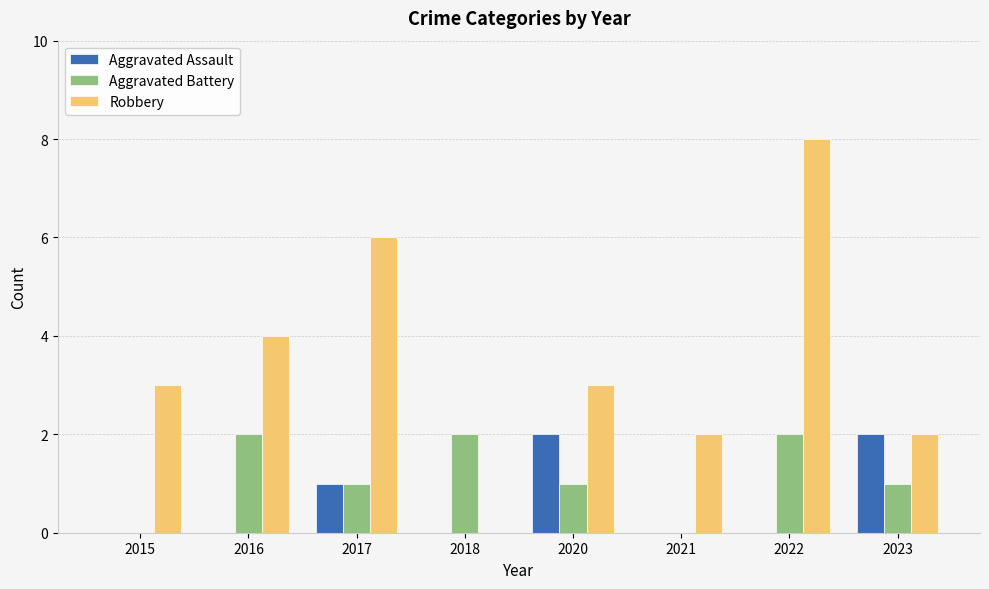

Which series changed the most between 2016 and 2017?

Robbery